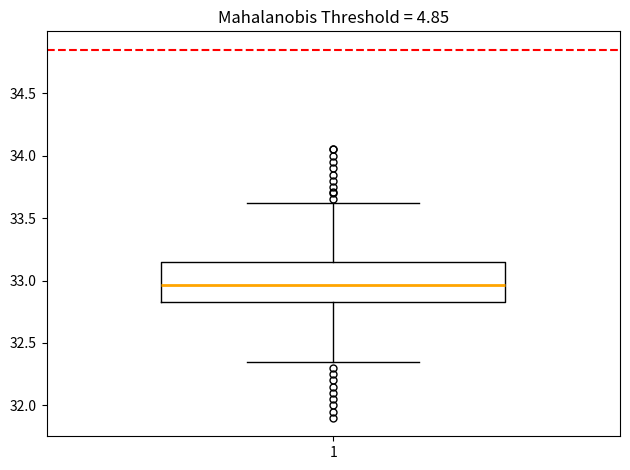

Where does the lower whisker of the box at x = 1 end on the y-axis? The values are not printed on the chart, so give them approximately, as read against the axis.

32.35